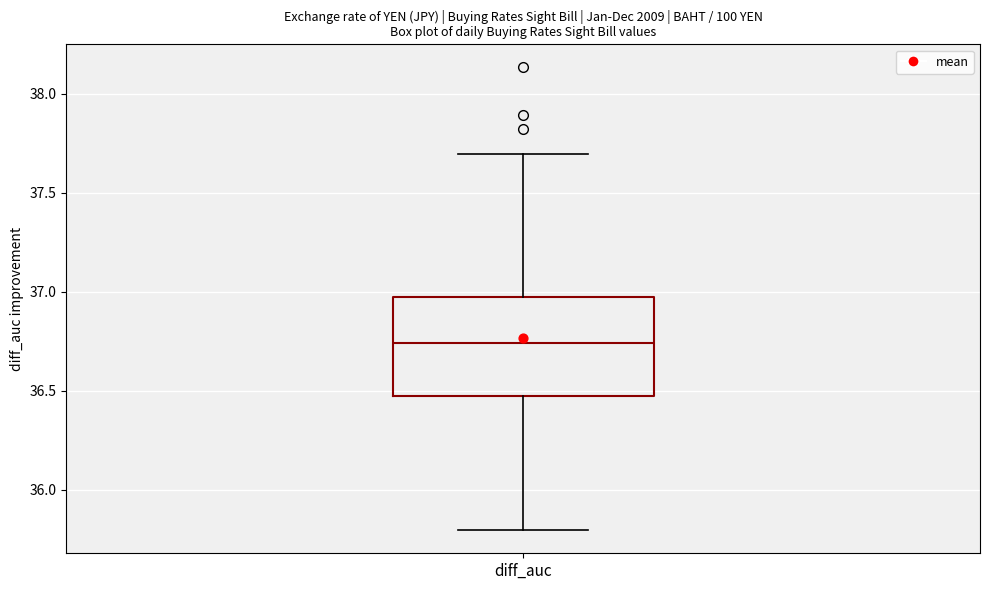

Where is the lower edge of the box for diff_auc on the y-axis? The values are not printed on the chart, so give them approximately, as read against the axis.

36.45